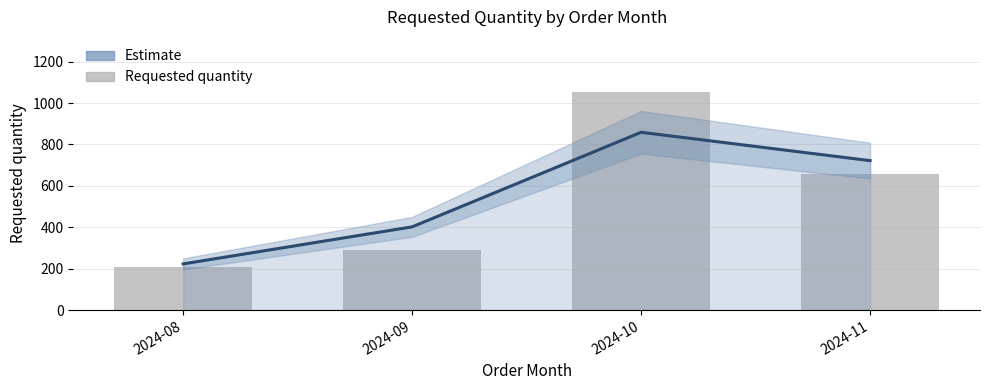

Which series has the largest total across all categories?

Requested quantity